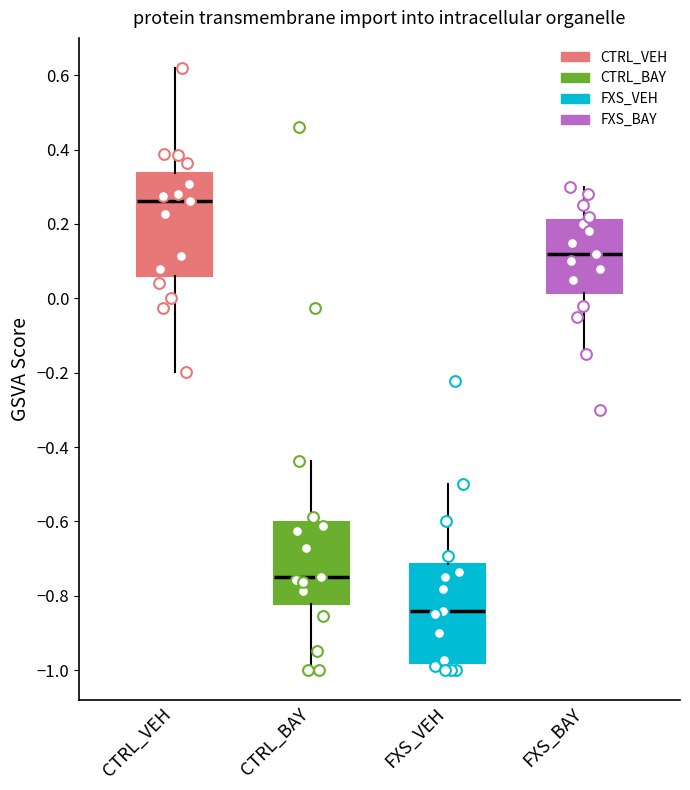

Where is the upper edge of the box for FXS_VEH on the y-axis? The values are not printed on the chart, so give them approximately, as read against the axis.

-0.72